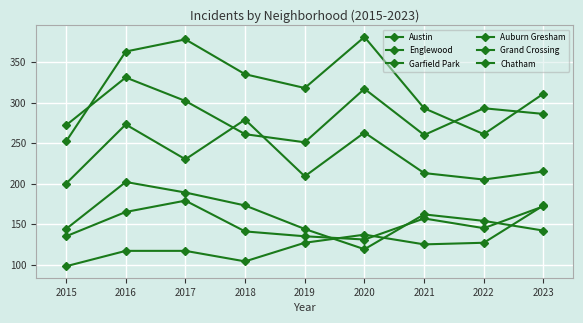

How many lines are shown in the chart?

6